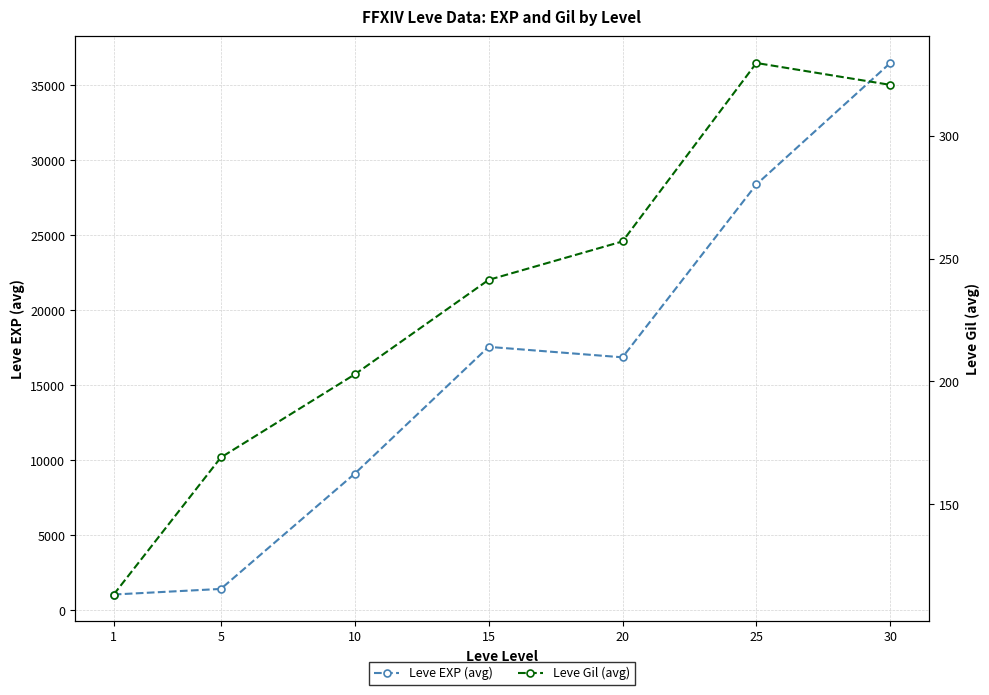

What is the value of the Leve EXP (avg) point at the 5th from the left?

16865.0